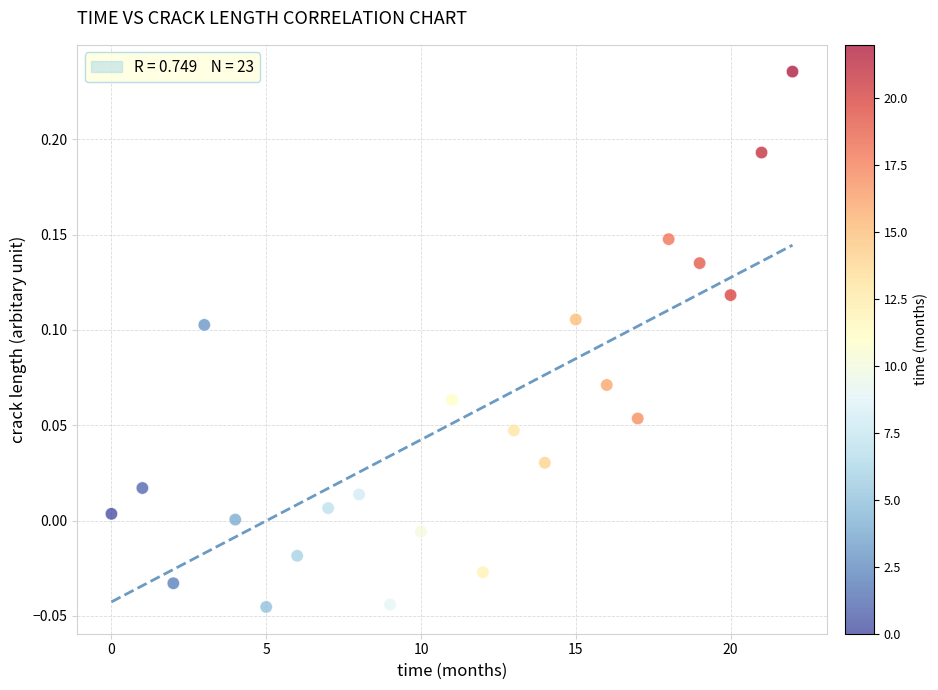

What is the range of Y values (max minus min)?

0.3